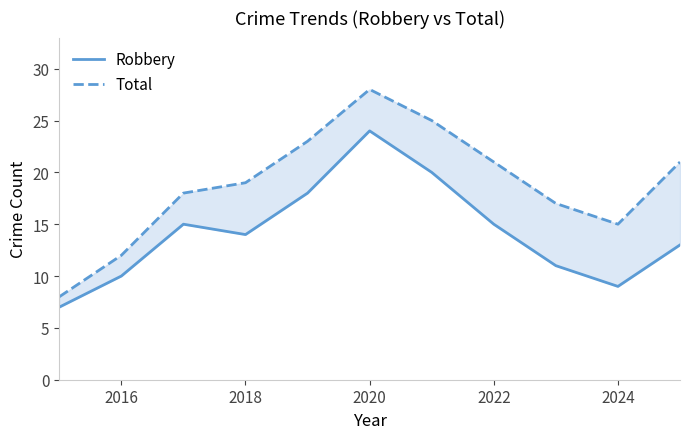

True or false: Total and Robbery intersect in this chart.

False